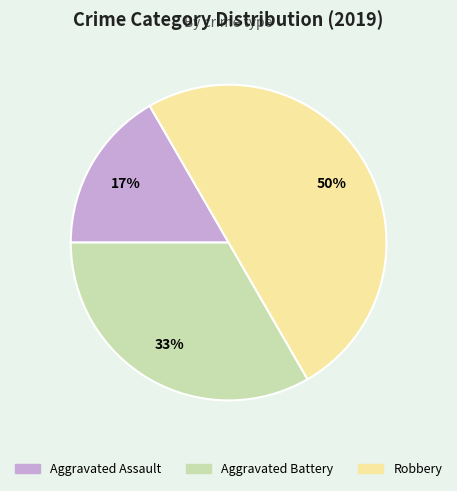

How many segments does this pie chart have?

3